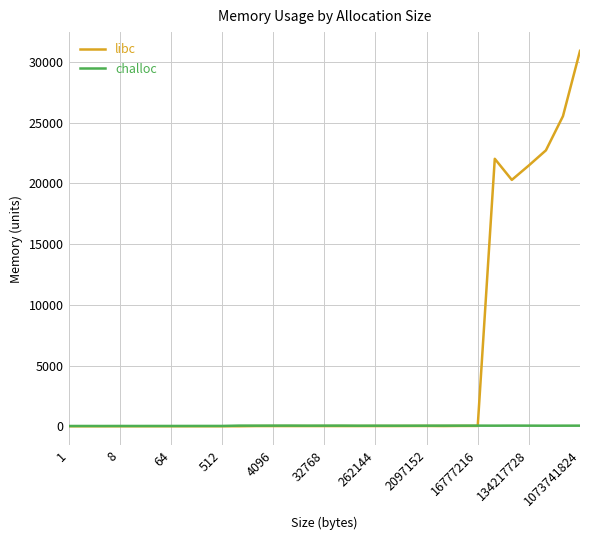

Which series has the largest total across all categories?

libc